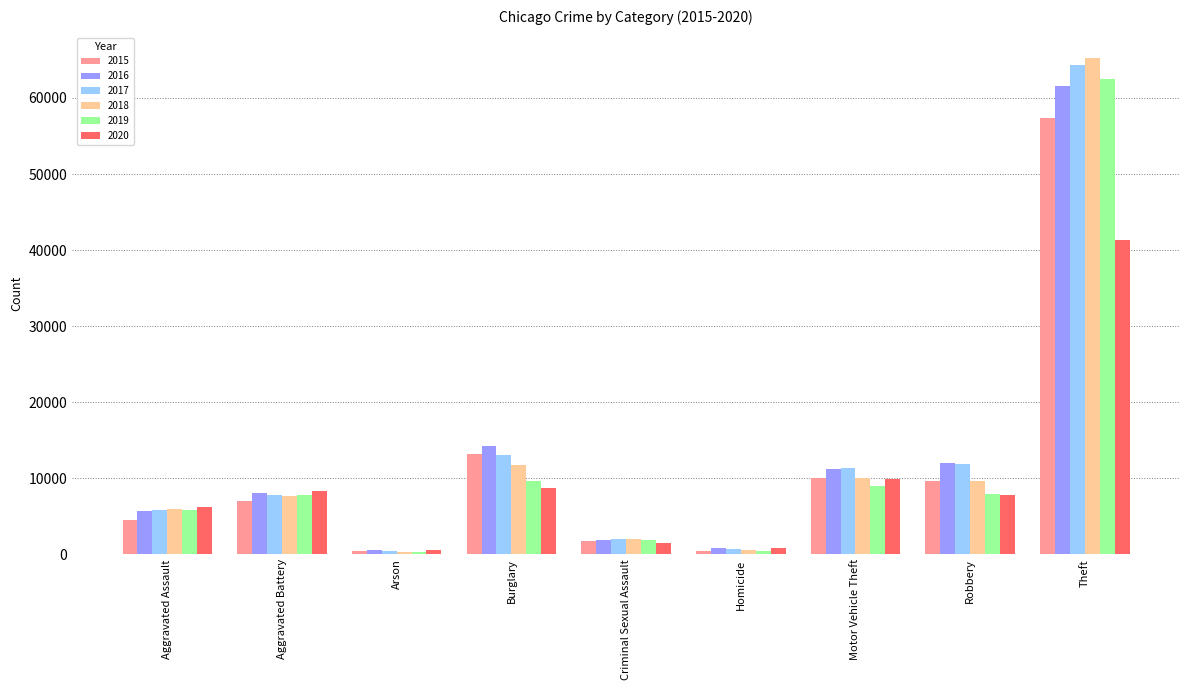

The 2015 series shows 1715 at Criminal Sexual Assault. True or false?

True